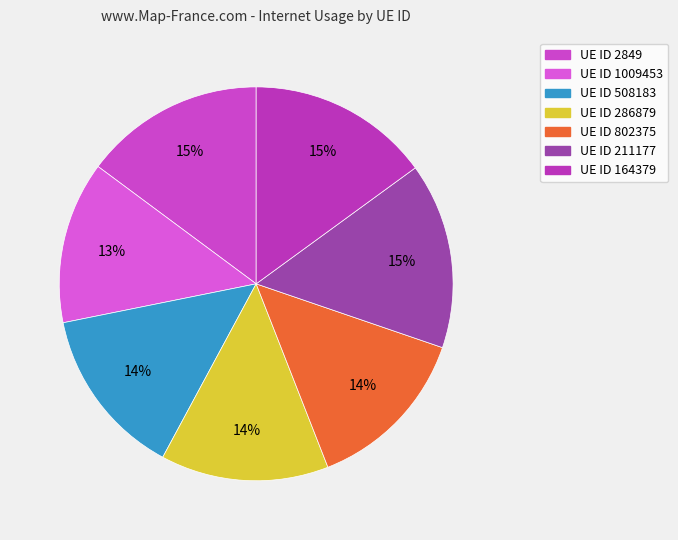

Which category has the smallest portion of the pie?

1009453